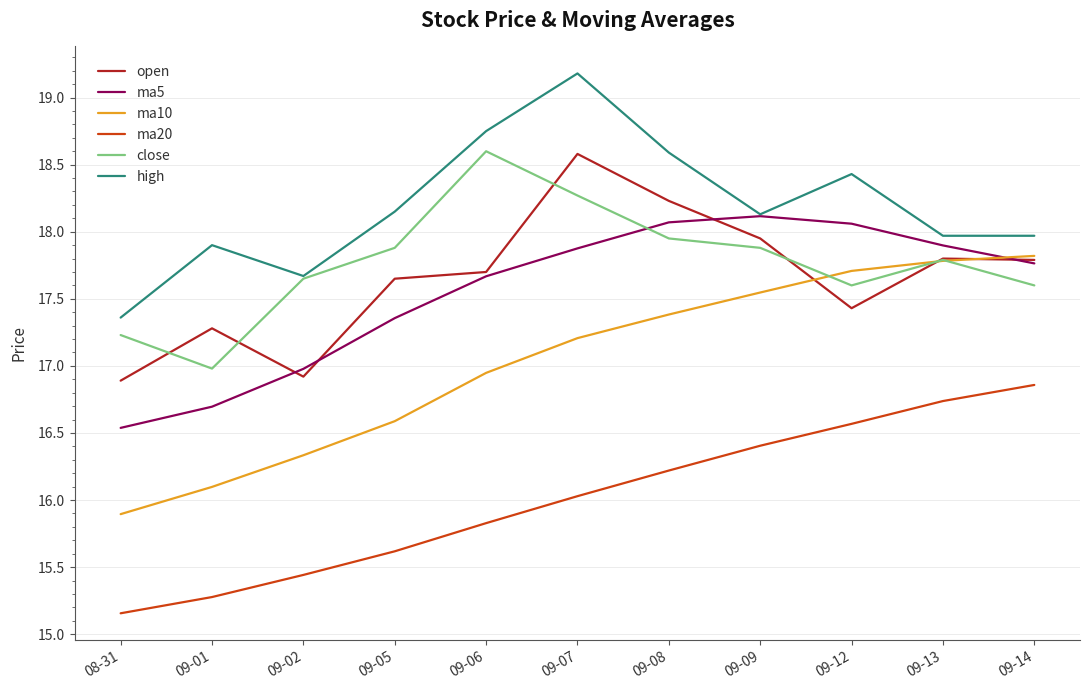

Rank the categories by ma20 value from lowest to highest.

08-31, 09-01, 09-02, 09-05, 09-06, 09-07, 09-08, 09-09, 09-12, 09-13, 09-14